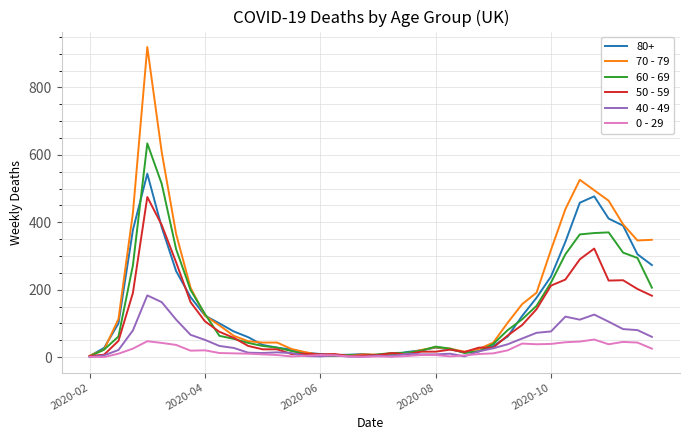

Which series has the largest range (max minus min)?

70 - 79